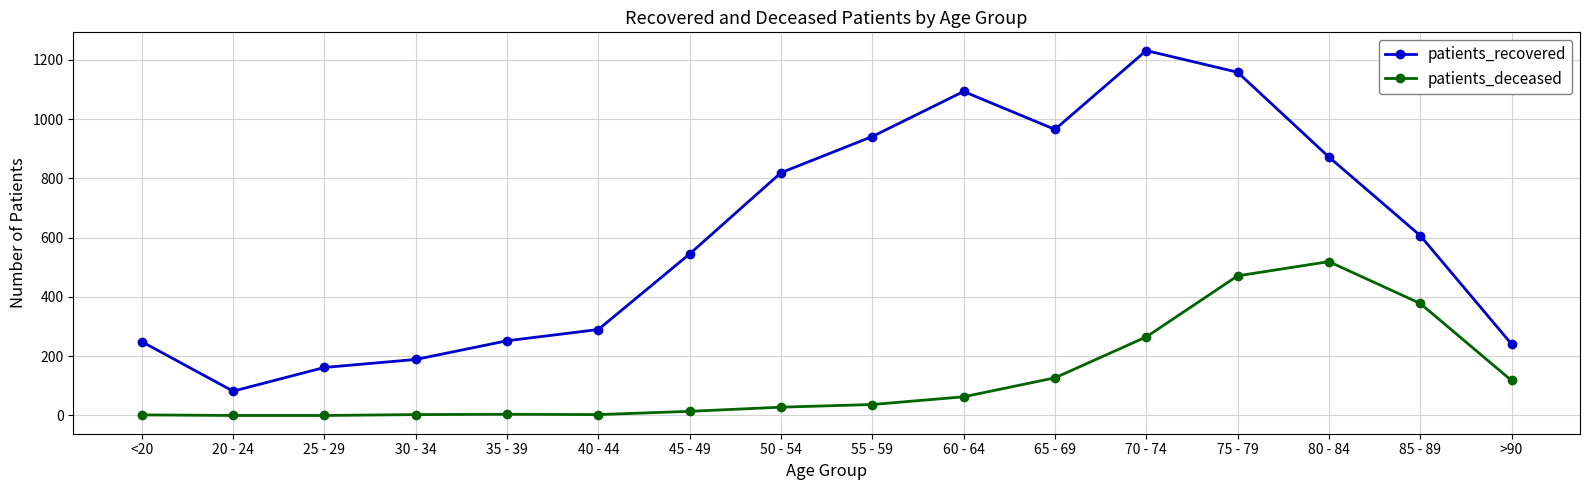

What is the label of the 14th point from the right?

25 - 29